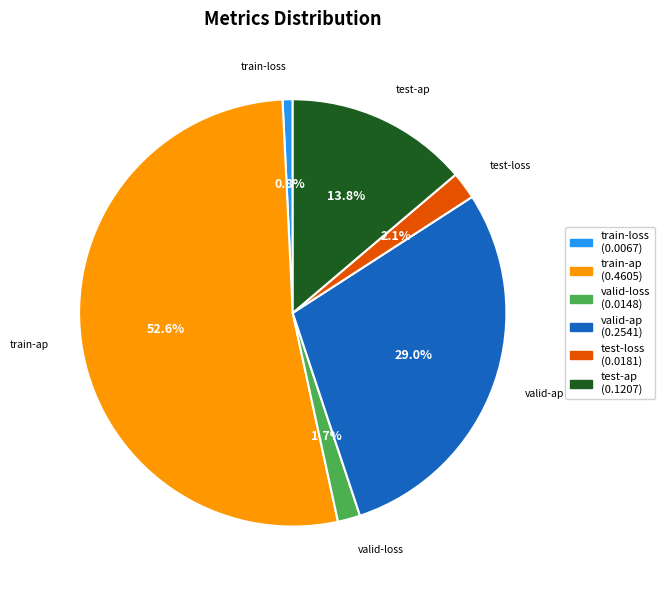

Which slice is the smallest?

train-loss